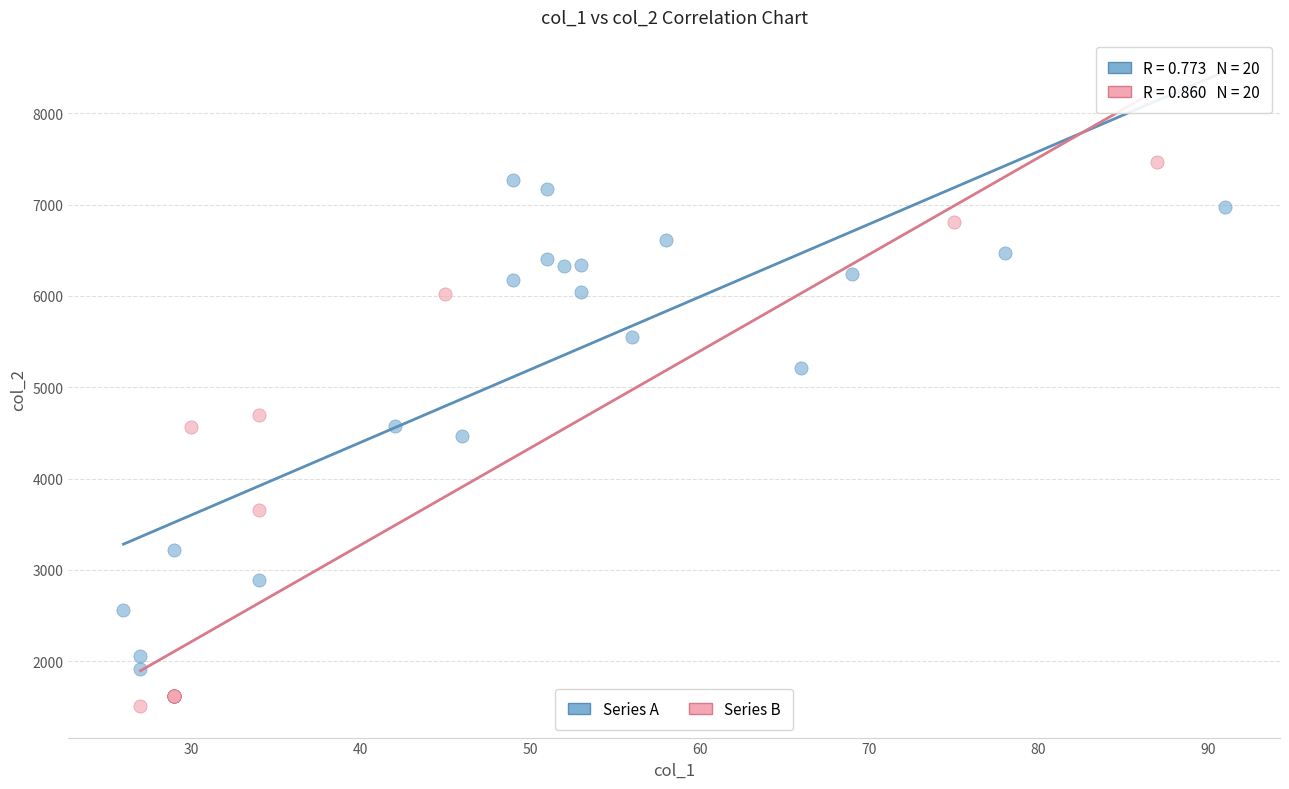

Which series reaches the minimum Y coordinate?

Series B